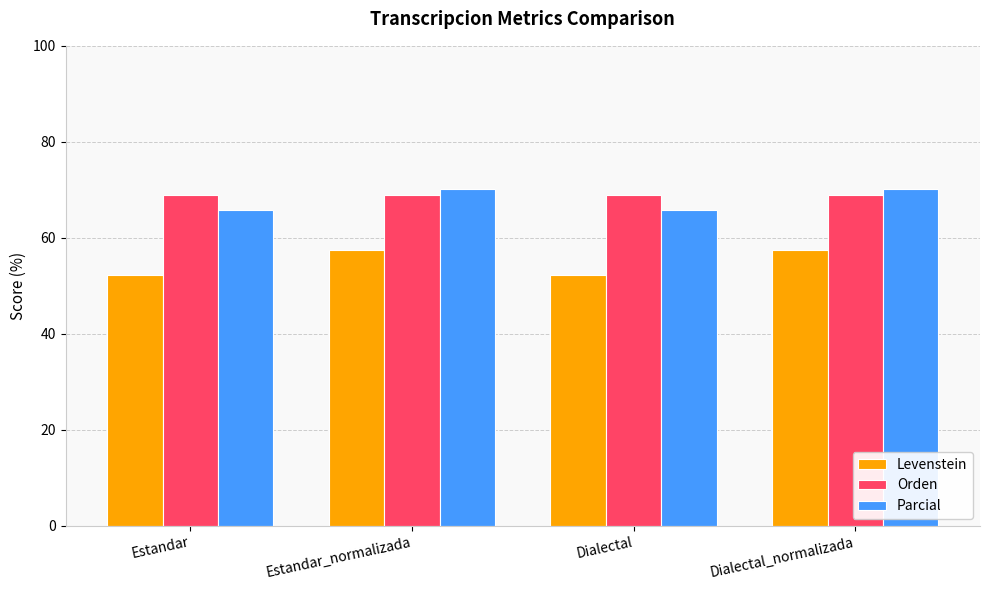

Read the Parcial value at Estandar.

65.8